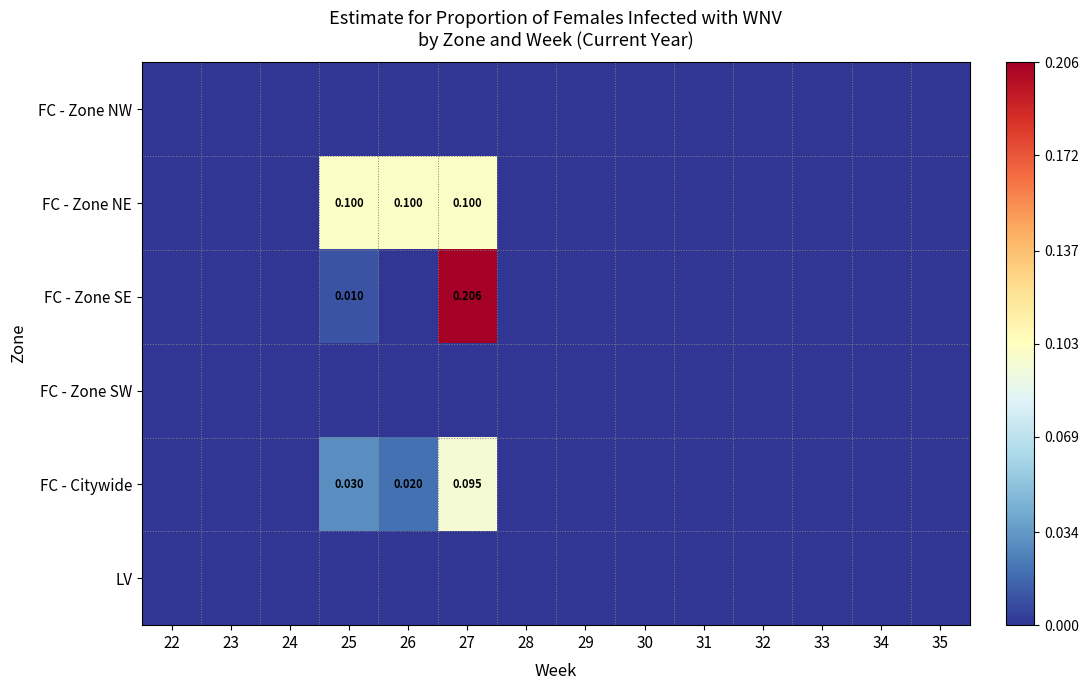

Is the value of FC - Zone NW at 34 greater than the value of FC - Zone SW at 29?

No